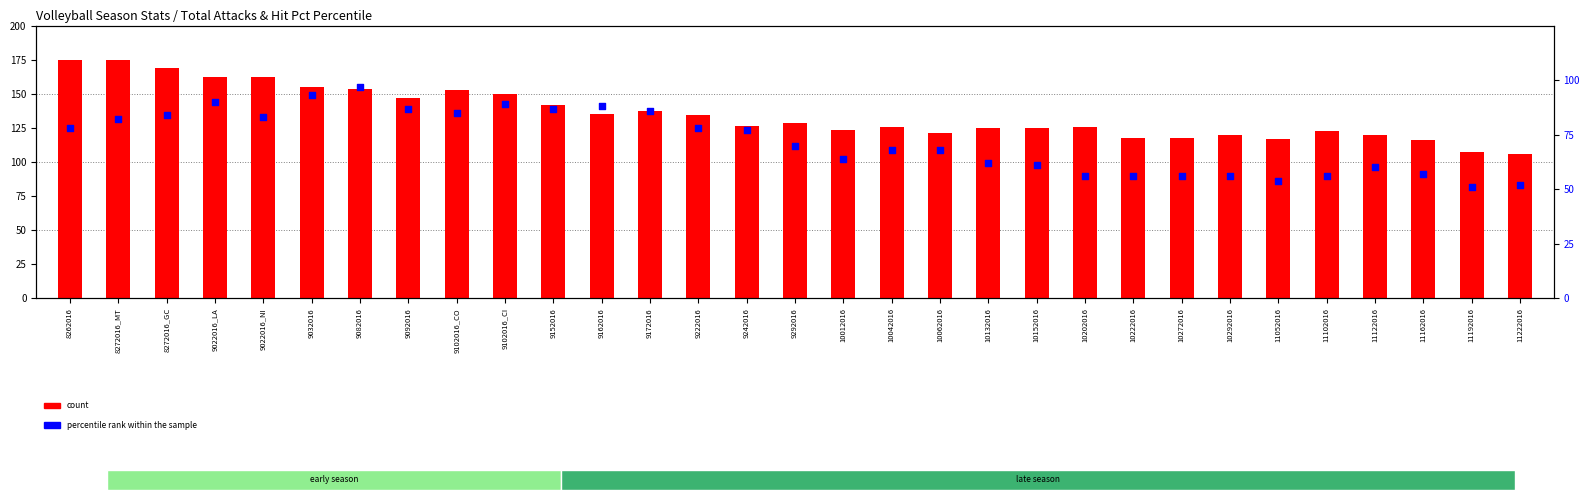

What is the total value across all series at 10292016?

176.0